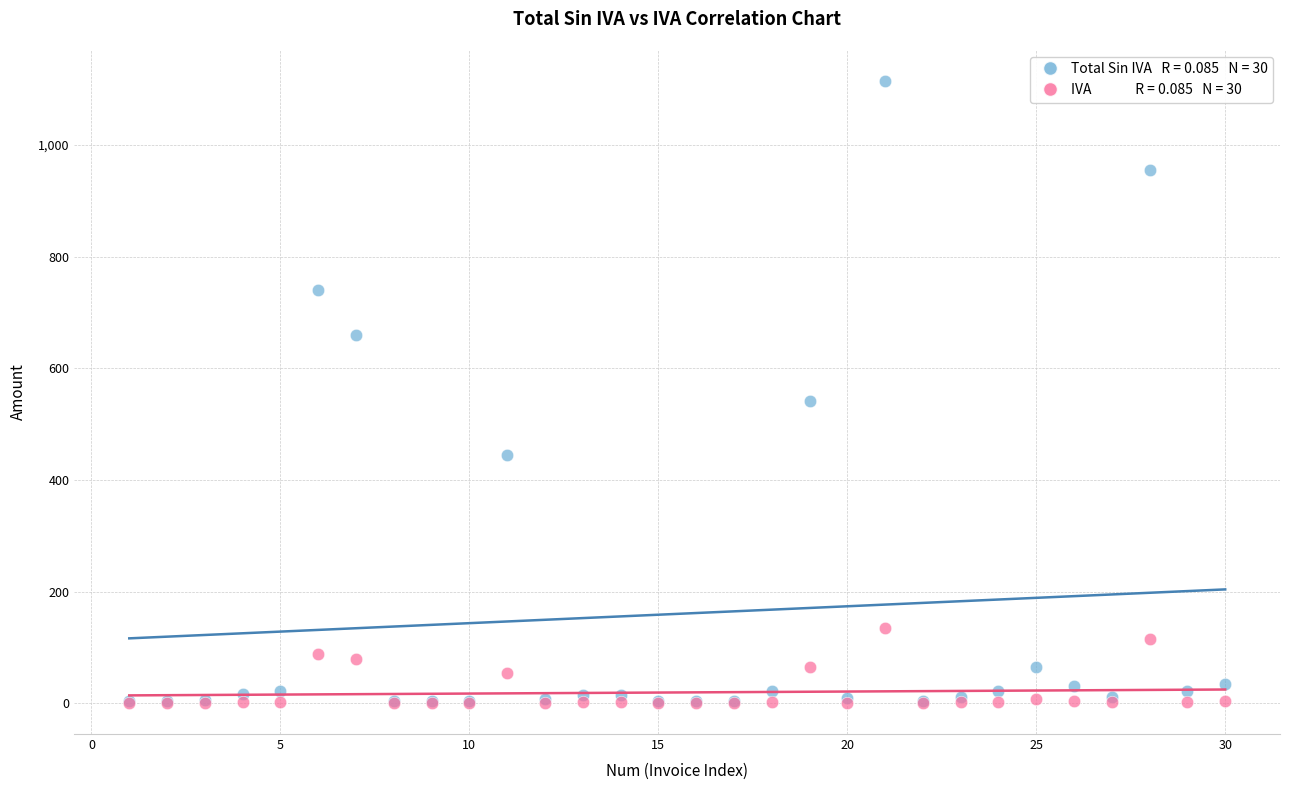

Across all series, what Y value is closest to 557?

541.8